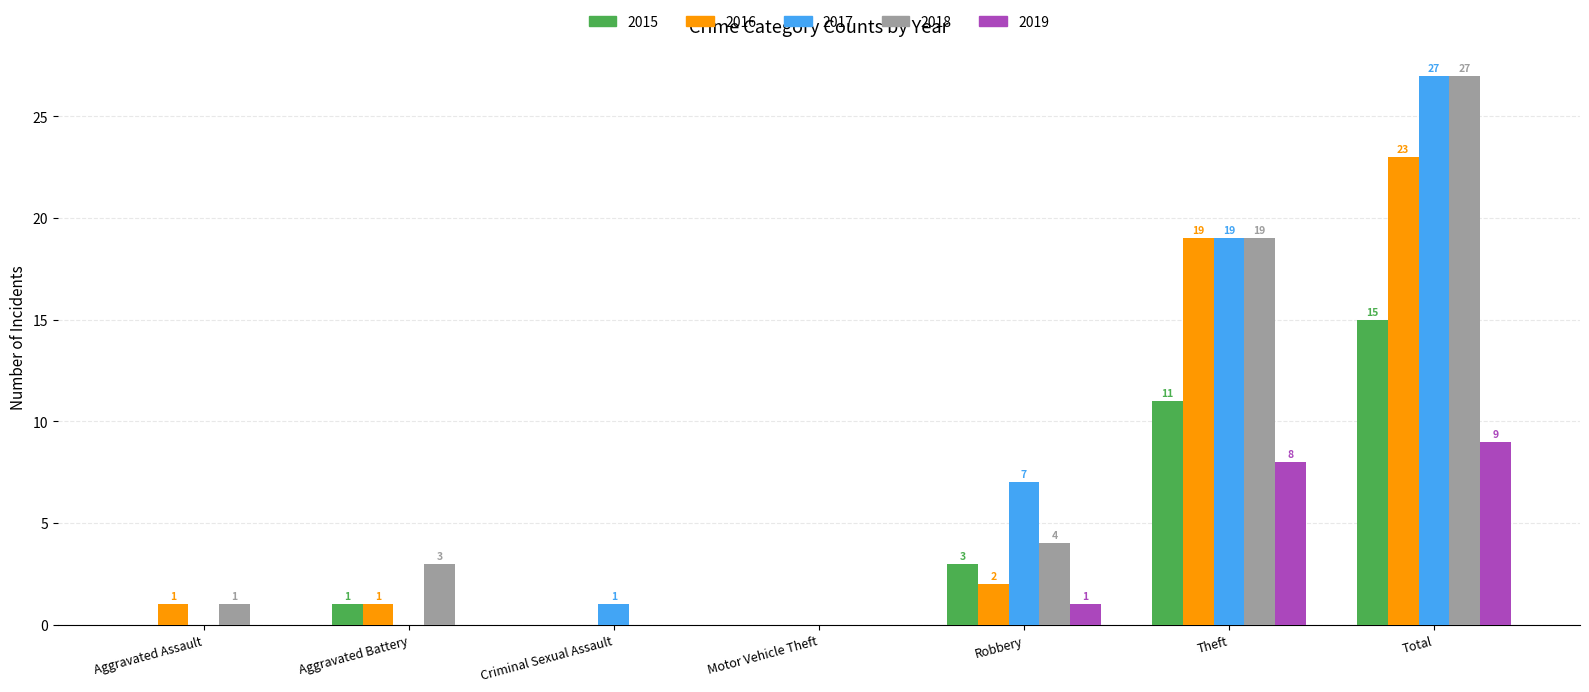

Count the number of data series in this chart.

5